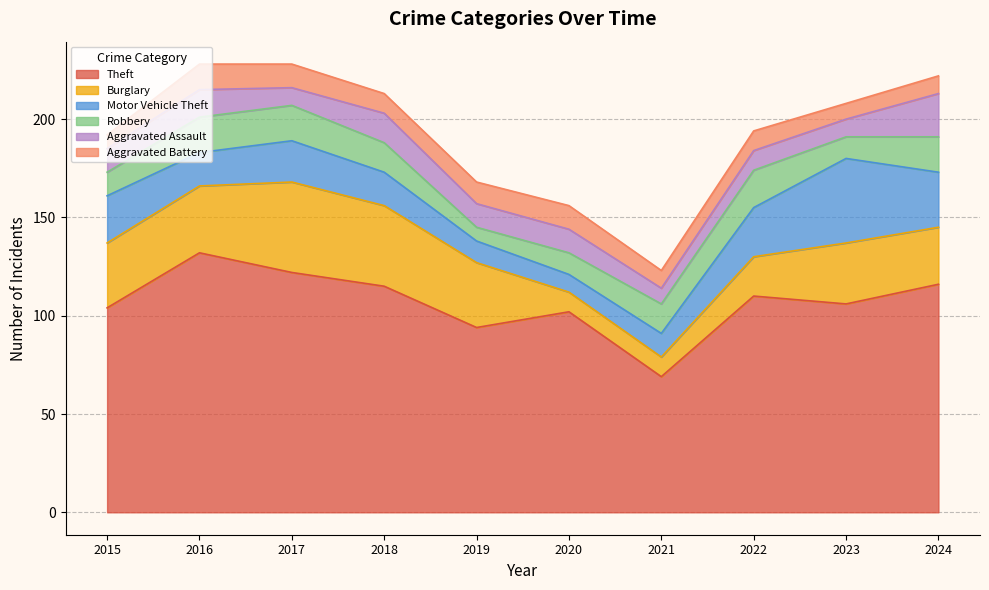

Where do Robbery and Motor Vehicle Theft first cross each other?

2015 and 2016